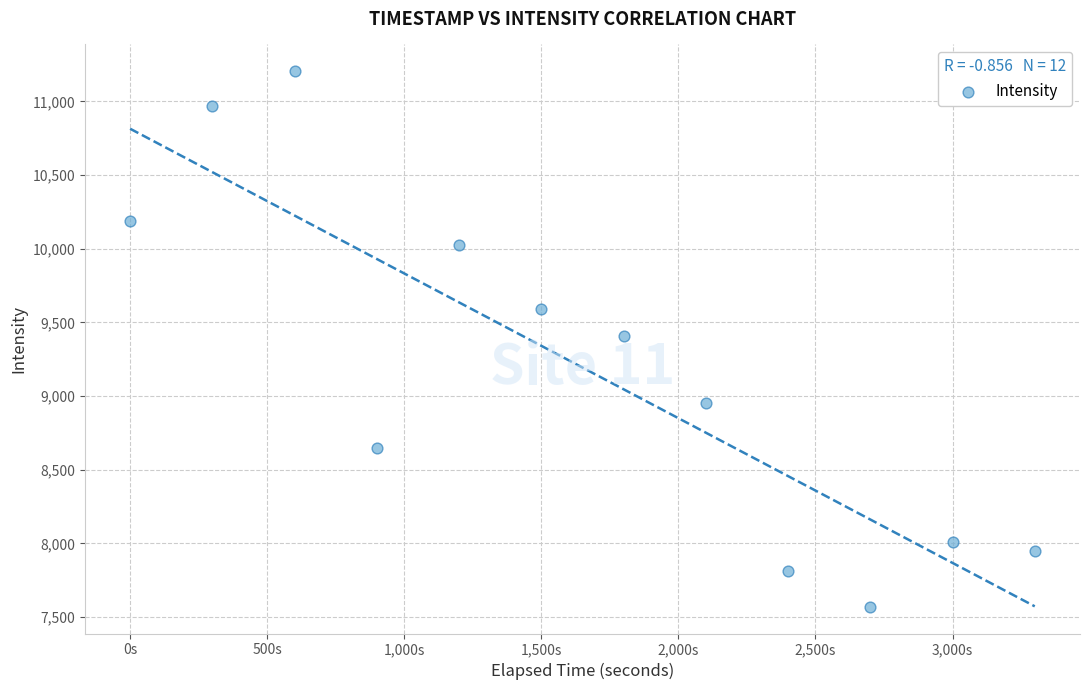

What is the average Y value?

9193.9